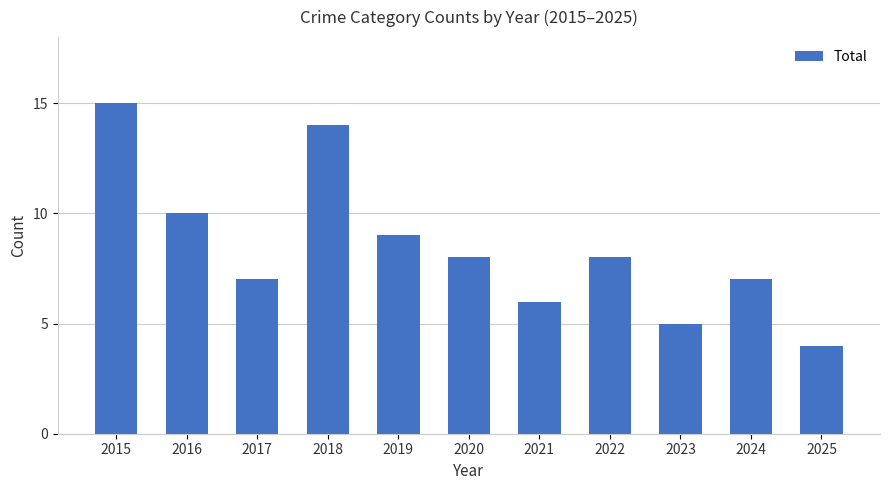

What is the smallest value displayed?

4